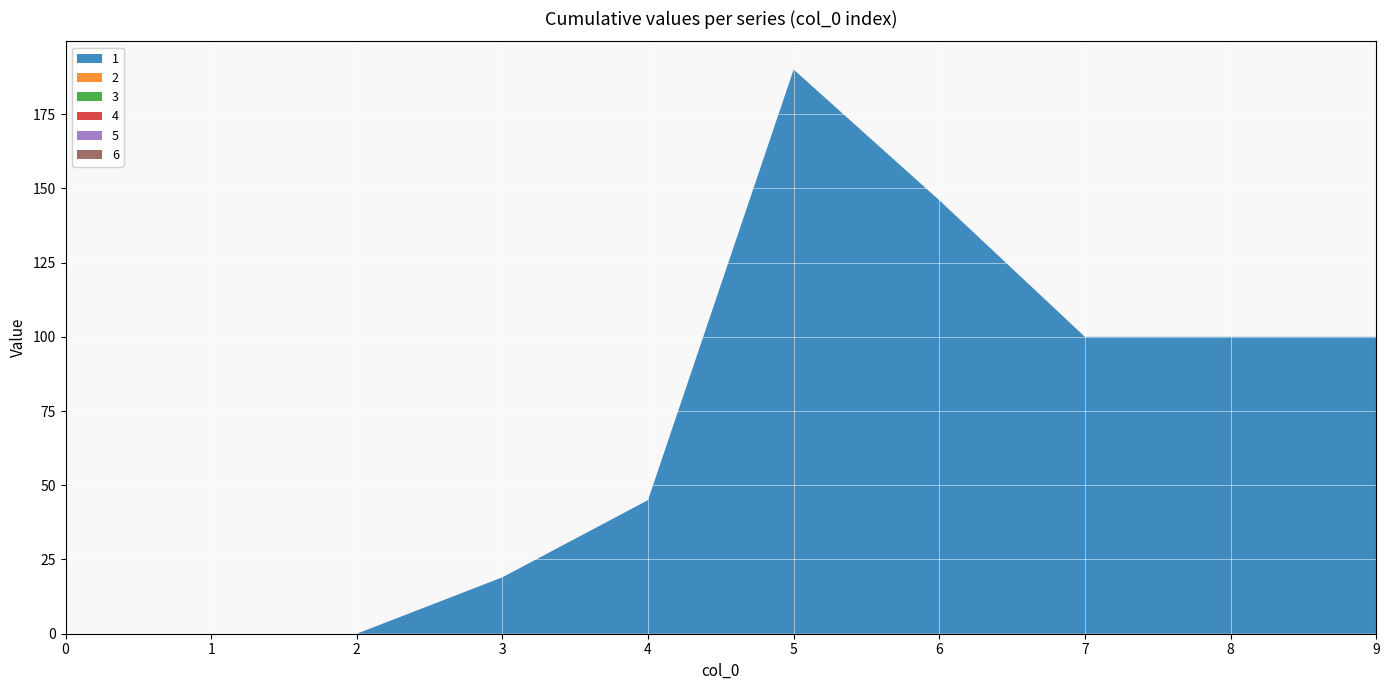

Reading right to left, transcribe all the data shown in this chart.

1: 9=100	8=100	7=100	6=146	5=190	4=45	3=19	2=0	1=0	0=0
2: 9=0	8=0	7=0	6=0	5=0	4=0	3=0	2=0	1=0	0=0
3: 9=0	8=0	7=0	6=0	5=0	4=0	3=0	2=0	1=0	0=0
4: 9=0	8=0	7=0	6=0	5=0	4=0	3=0	2=0	1=0	0=0
5: 9=0	8=0	7=0	6=0	5=0	4=0	3=0	2=0	1=0	0=0
6: 9=0	8=0	7=0	6=0	5=0	4=0	3=0	2=0	1=0	0=0